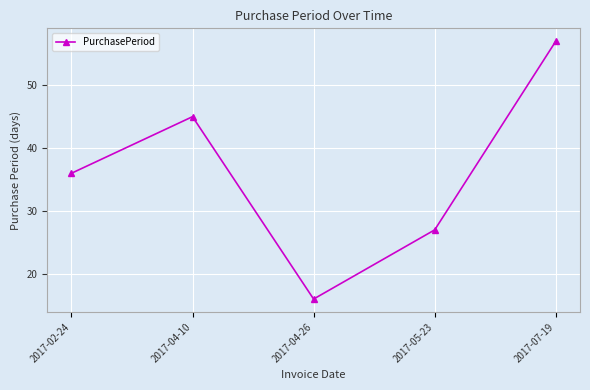

How many distinct data groups are displayed?

1